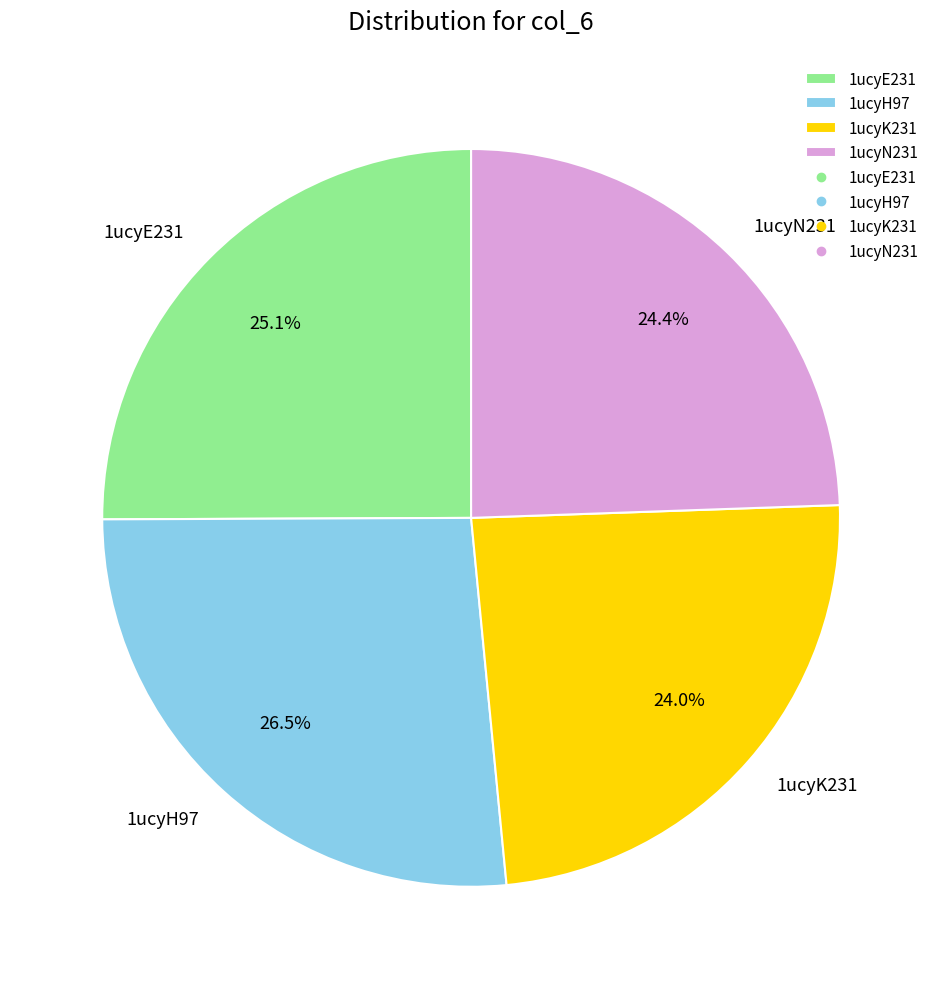

What percentage is NOT represented by 1ucyH97?

73.5%